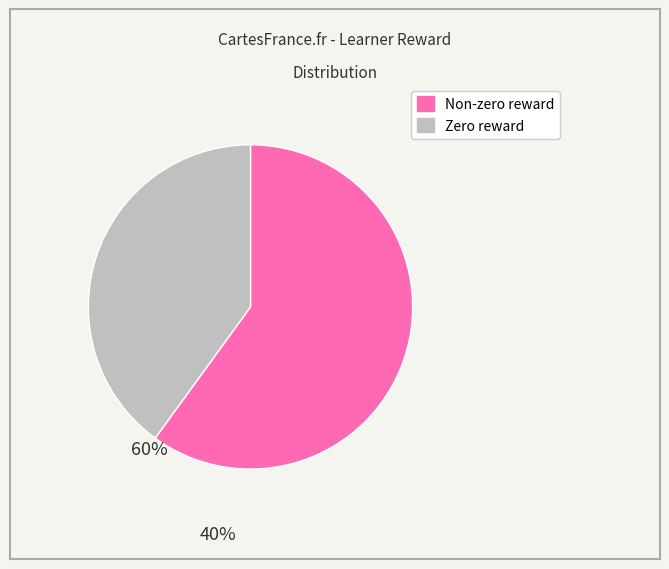

Is there a majority slice in this chart?

Yes